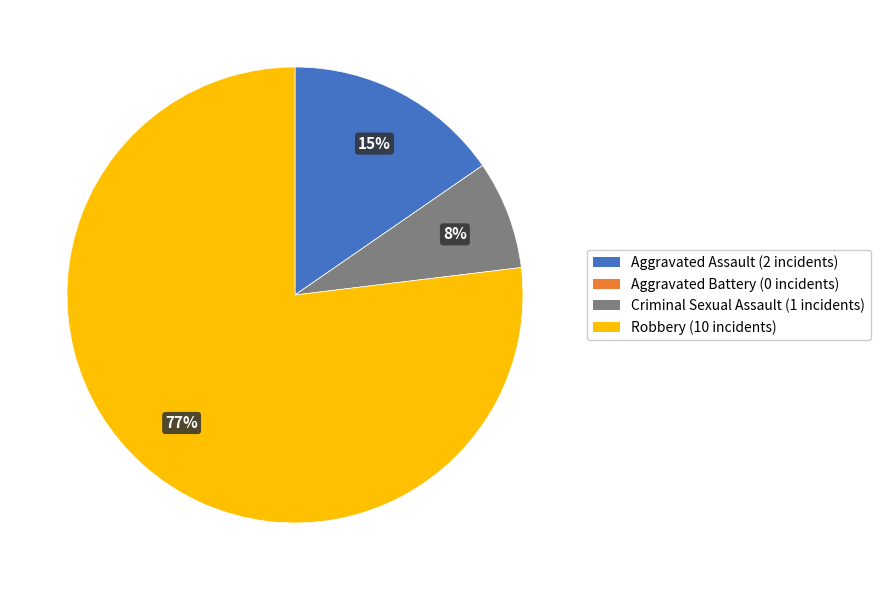

To the nearest percent, what is the average slice percentage?

25%